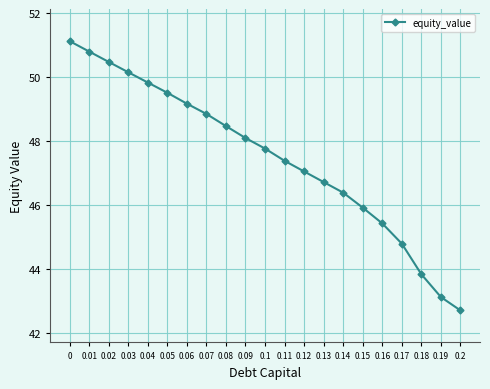

What is the label of the 2nd point from the right?

0.19